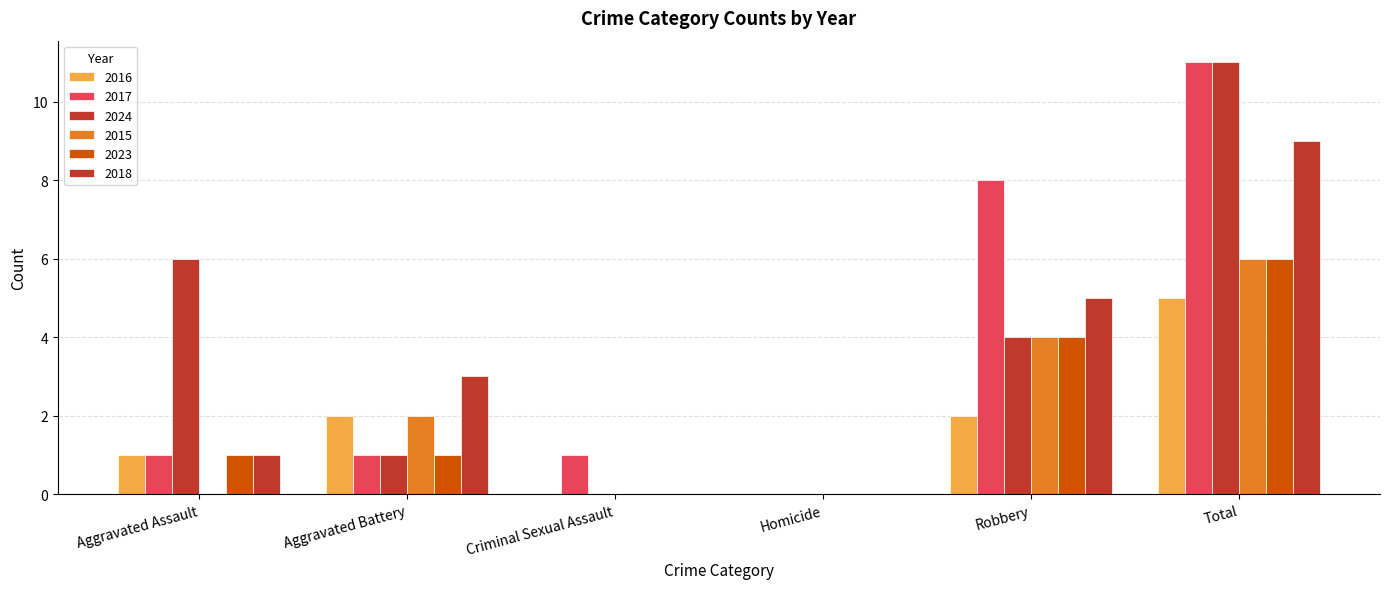

Which series has the largest range (max minus min)?

2017